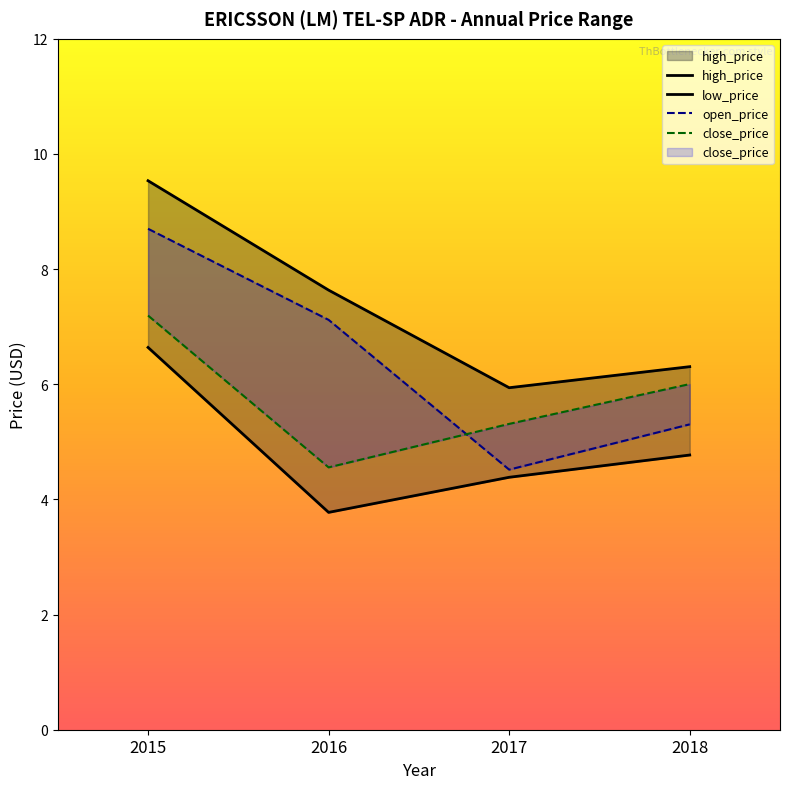

True or false: high_price has more than 1 points higher than both neighbors.

False